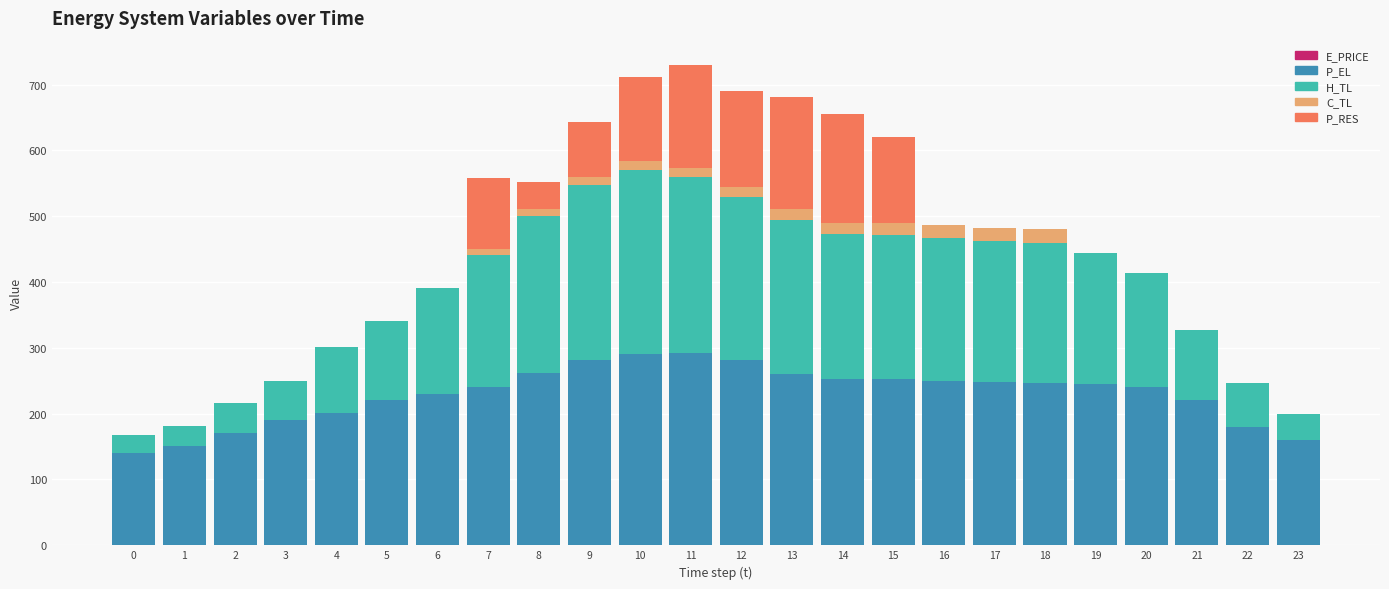

At which category is the sum across all series the highest?

11